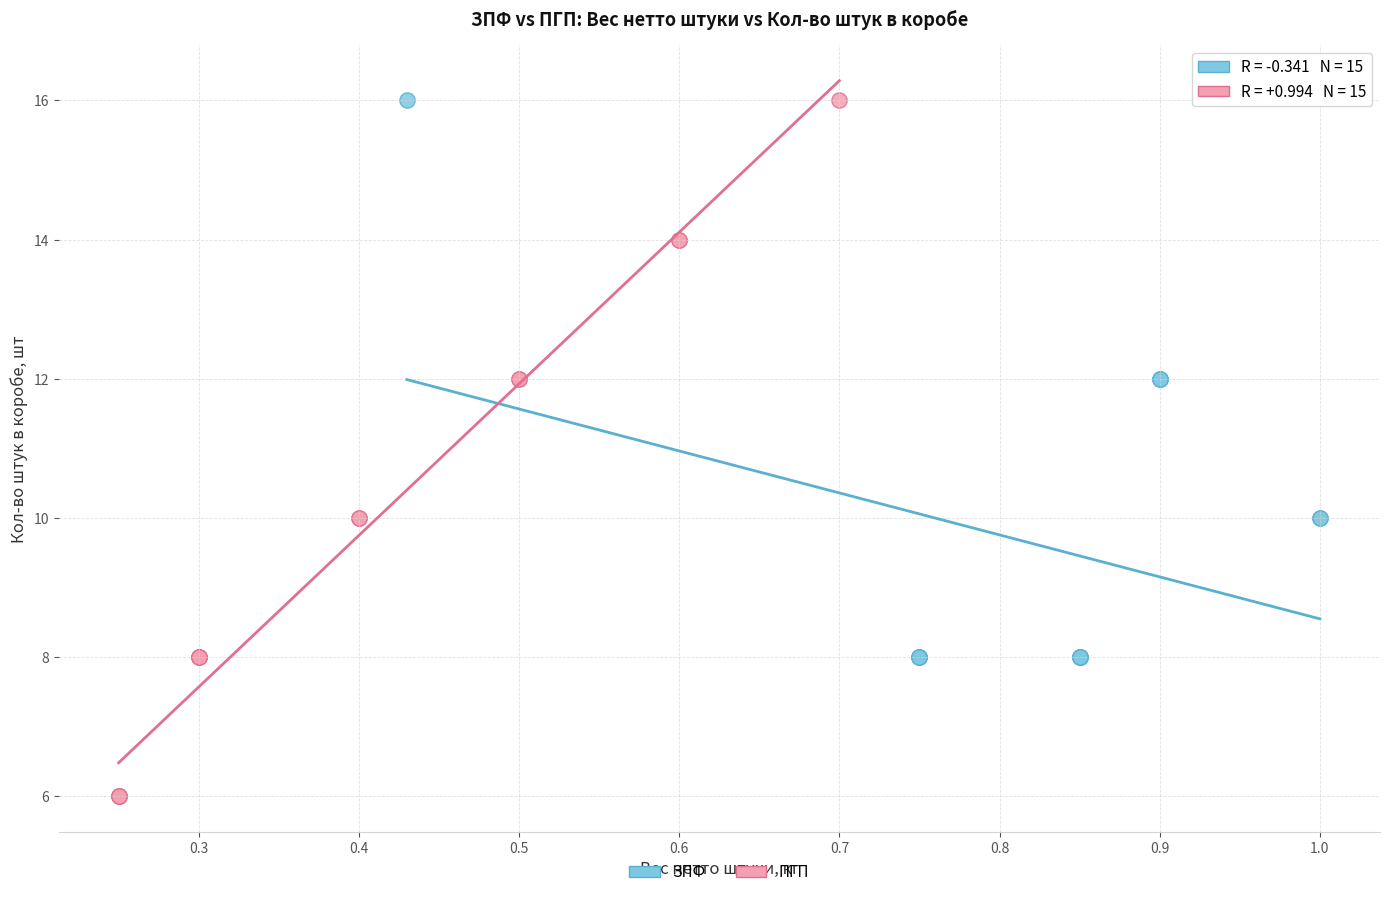

Which series reaches the minimum Y coordinate?

ПГП